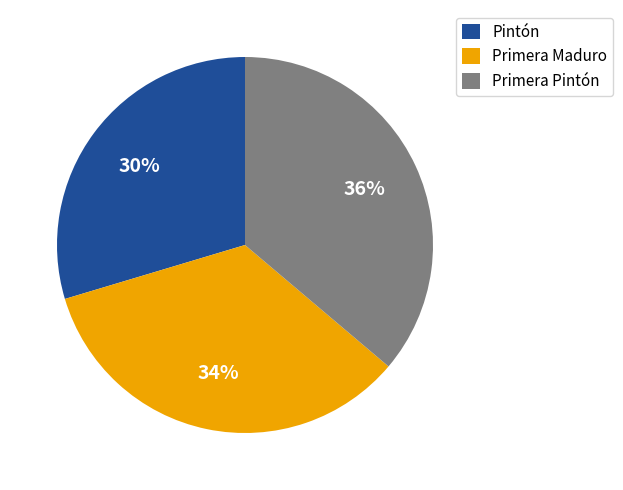

Which category has the biggest portion of the pie?

Primera Pintón